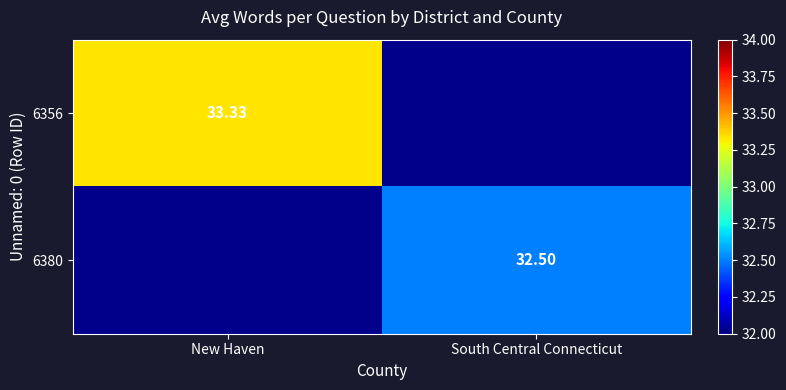

At which label is 6356 closest to 33?

New Haven